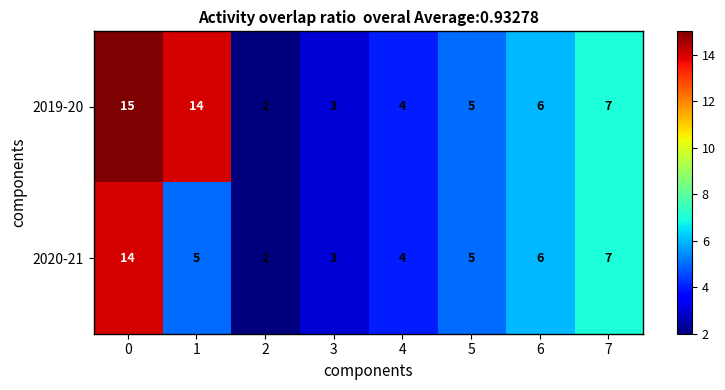

What is the sum of all 2020-21 values?

46